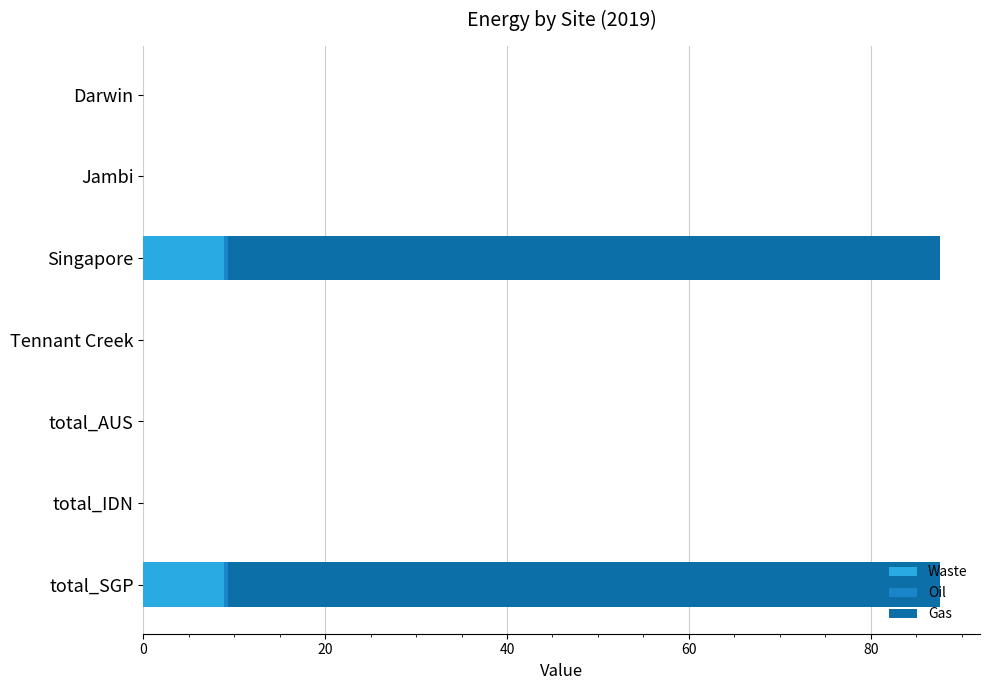

What is the average value of the Waste series?

2.5